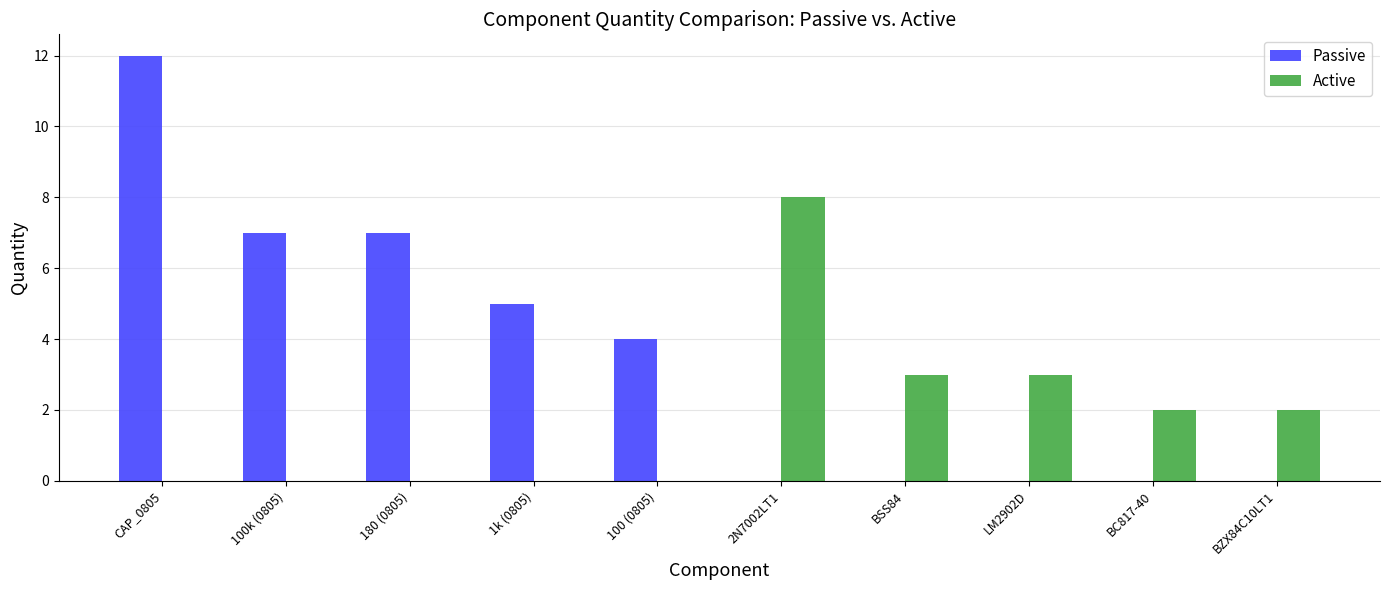

Reading right to left, extract all data points from this chart.

Passive: 0	0	0	0	0	4	5	7	7	12
Active: 2	2	3	3	8	0	0	0	0	0